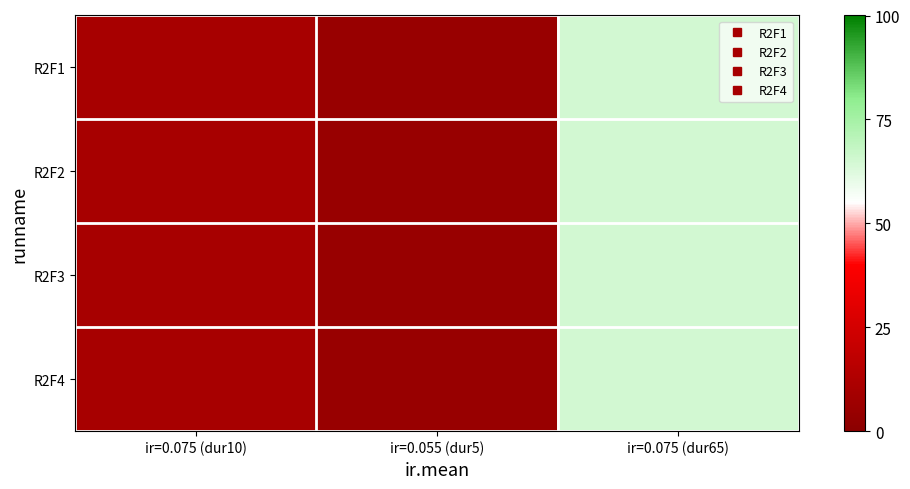

Reading right to left, extract all data points from this chart.

R2F1: ir=0.075 (dur65)=65	ir=0.055 (dur5)=5	ir=0.075 (dur10)=10
R2F2: ir=0.075 (dur65)=65	ir=0.055 (dur5)=5	ir=0.075 (dur10)=10
R2F3: ir=0.075 (dur65)=65	ir=0.055 (dur5)=5	ir=0.075 (dur10)=10
R2F4: ir=0.075 (dur65)=65	ir=0.055 (dur5)=5	ir=0.075 (dur10)=10